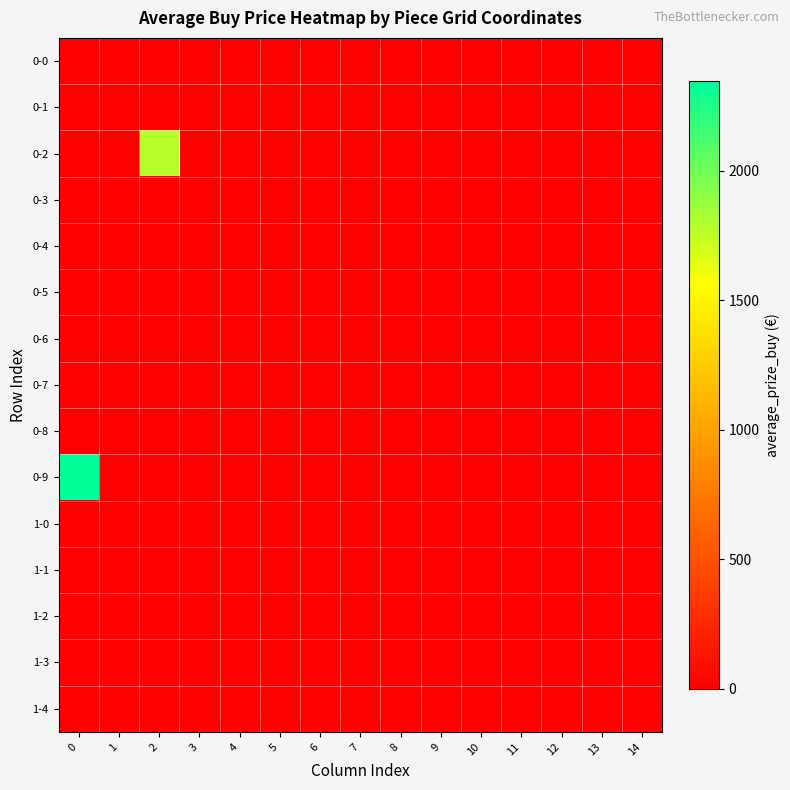

What is the greatest value displayed?

2346.0